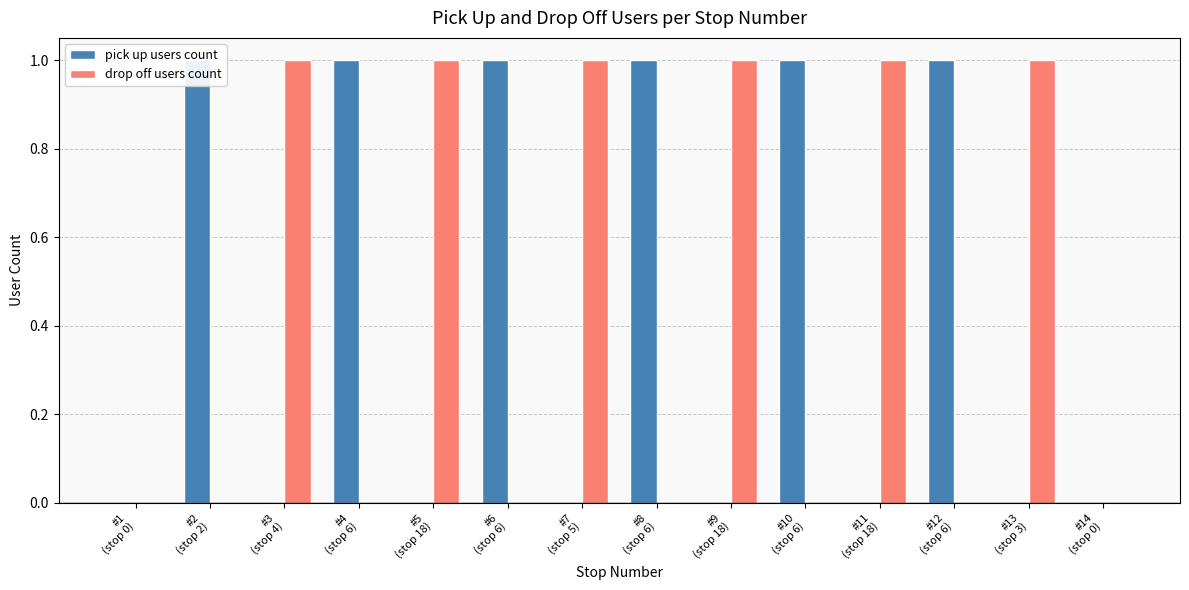

What are all the series names shown in the legend?

pick up users count, drop off users count